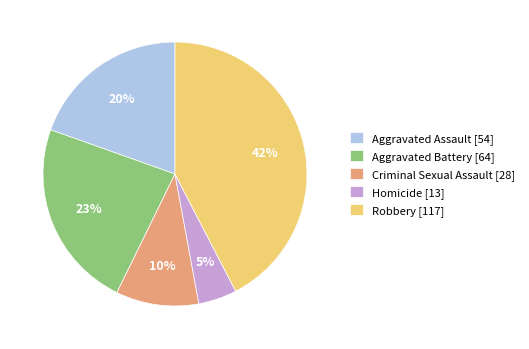

To the nearest percent, what is the difference between the Aggravated Assault and Homicide slice percentages?

15%